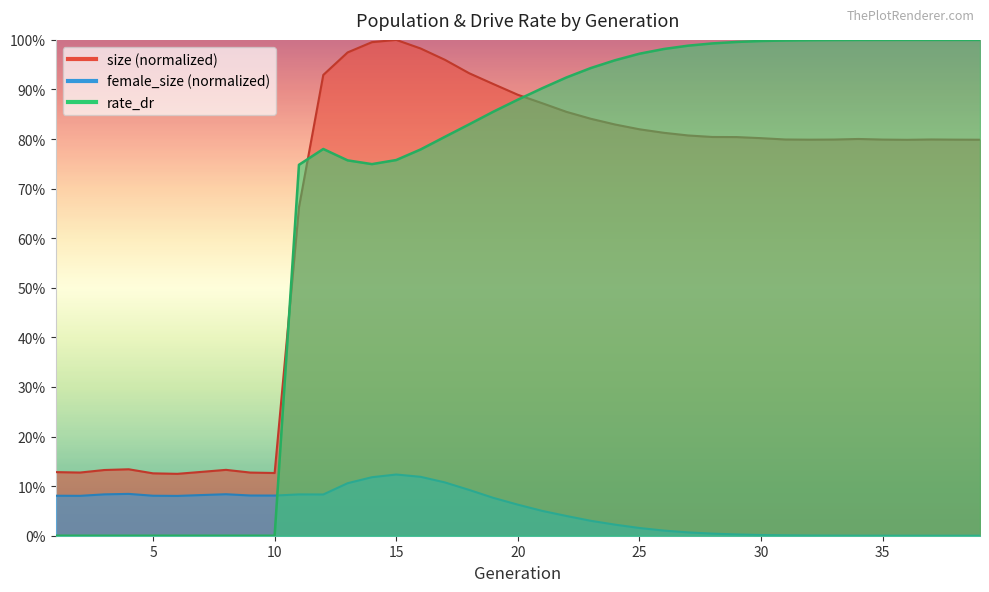

The value of size at 36 is 0.8. True or false?

True